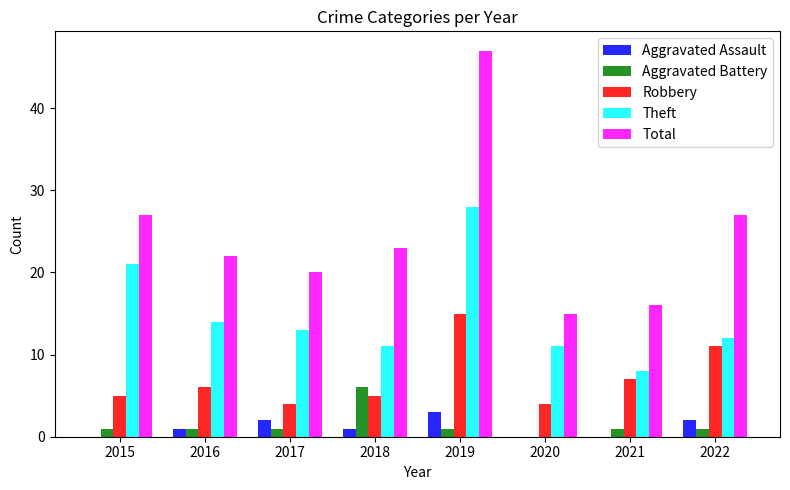

True or false: Theft has a value of 13 at 2019.

False